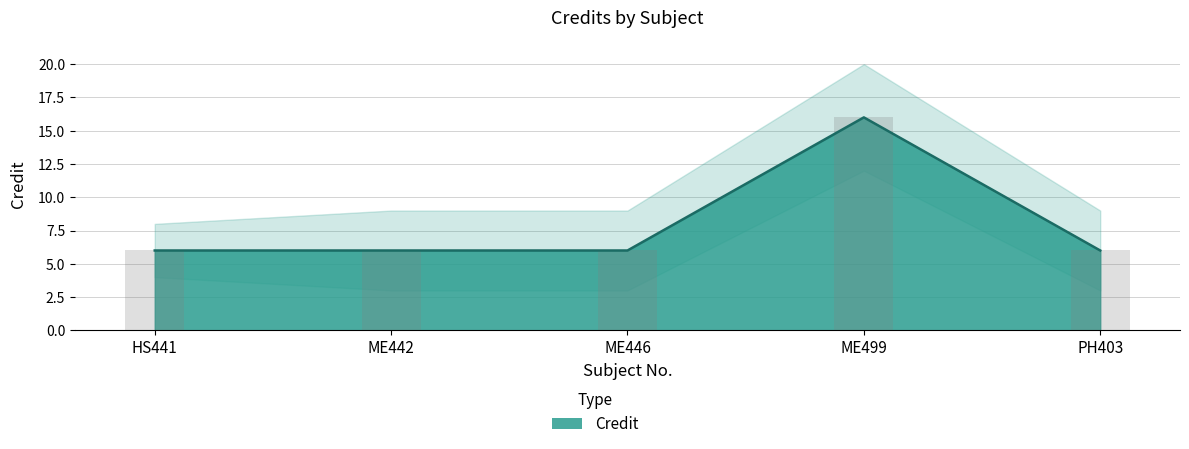

Reading left to right, extract all data points from this chart.

6	6	6	16	6